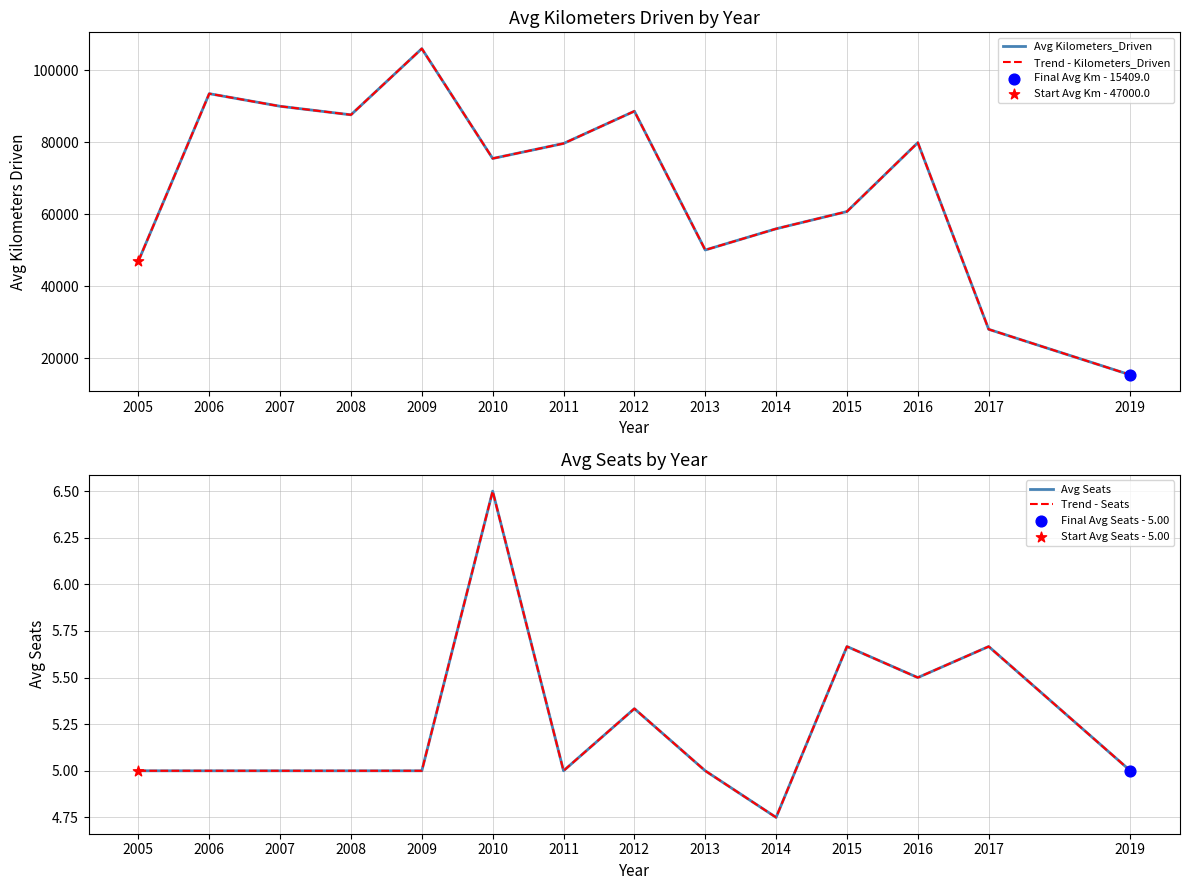

Is the value of Avg Kilometers_Driven at 2009 greater than the value of Avg Seats at 2007?

Yes